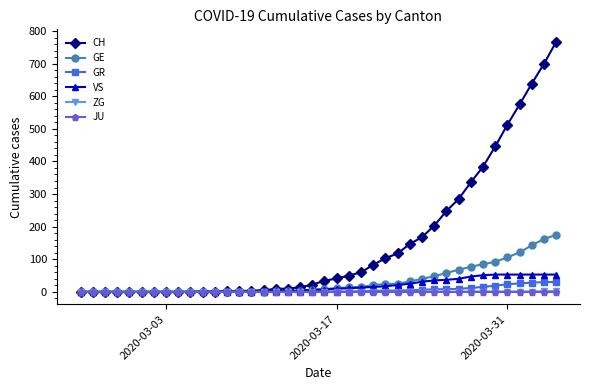

Which series has the largest range (max minus min)?

CH